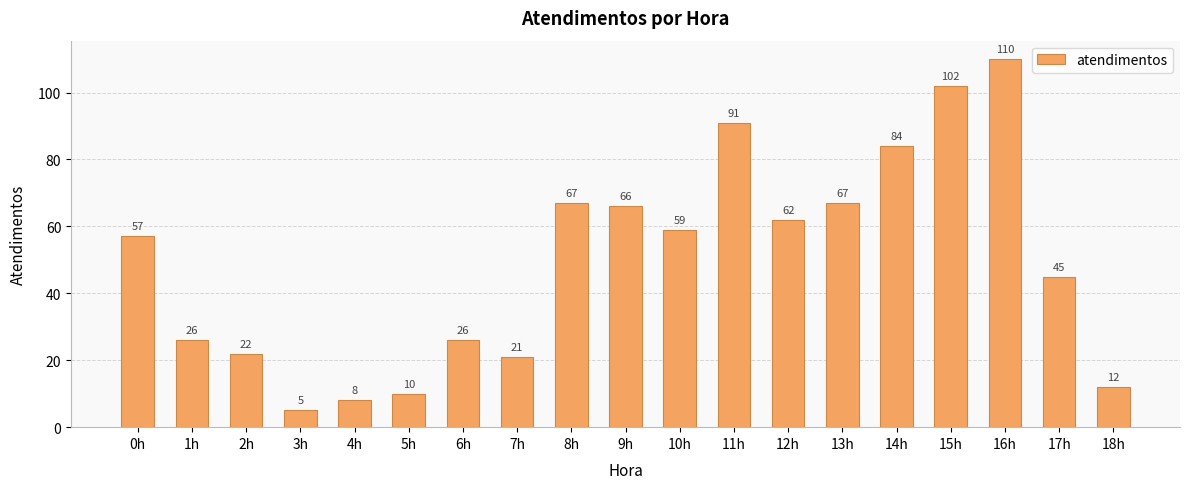

True or false: the data shows 81 at 12h.

False